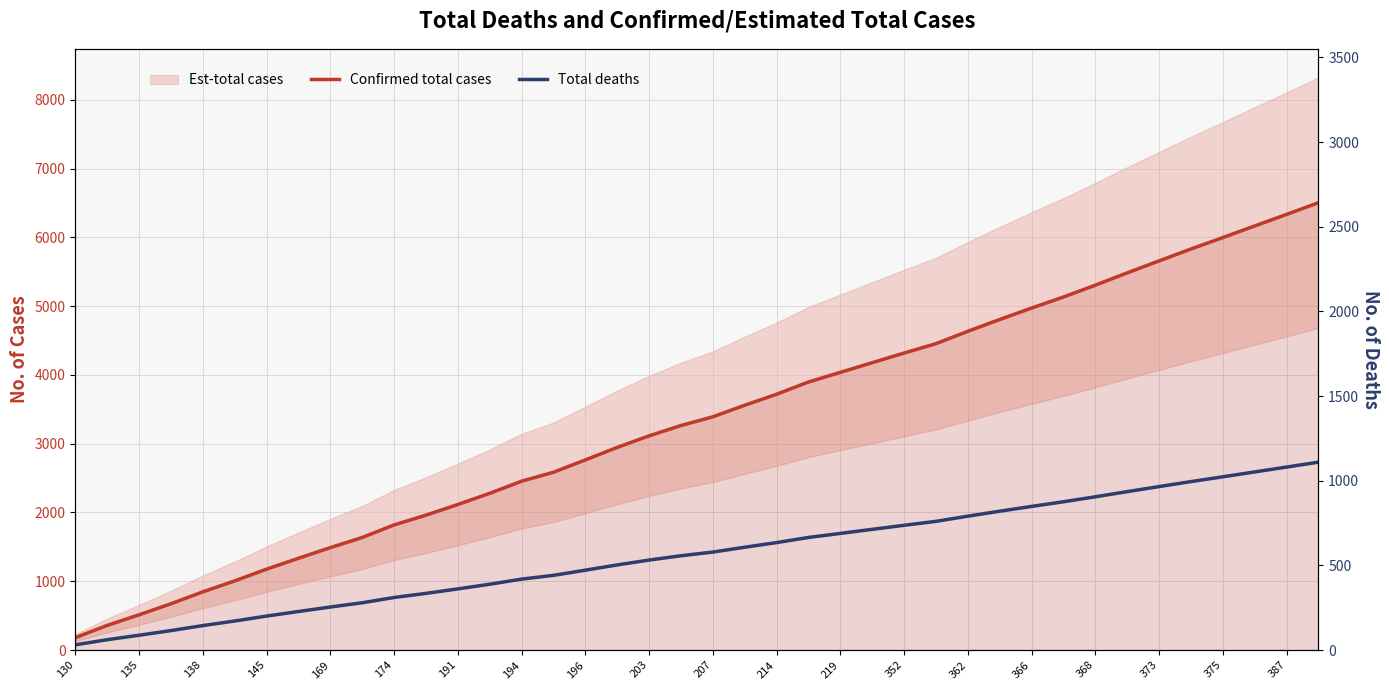

Which series has the largest total across all categories?

Confirmed total cases